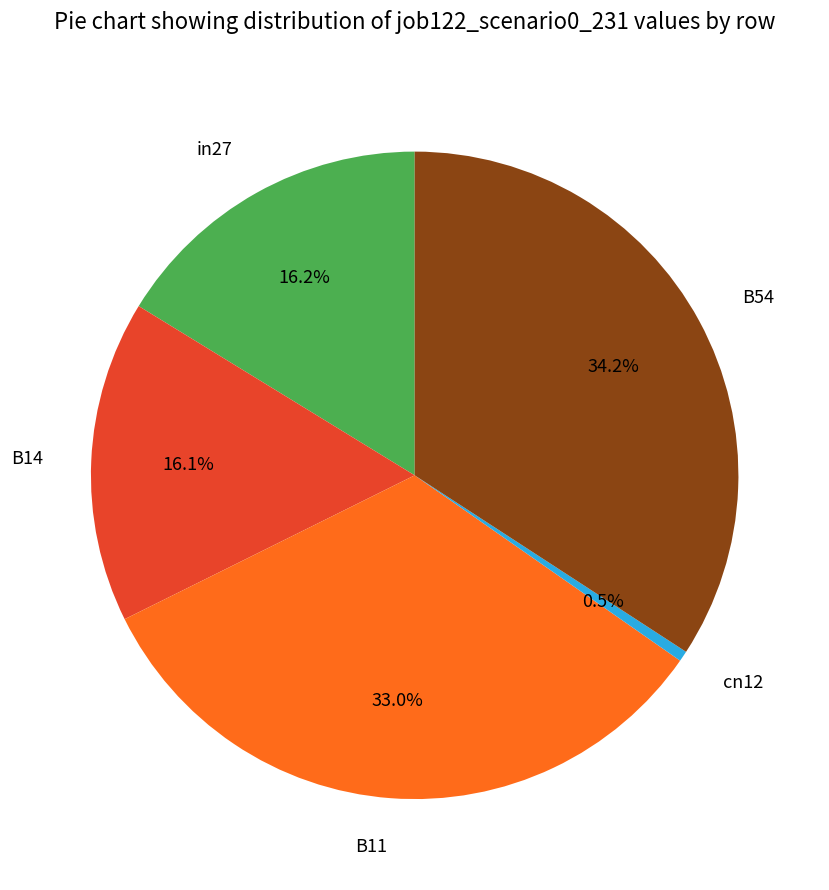

Which slice is the smallest?

cn12